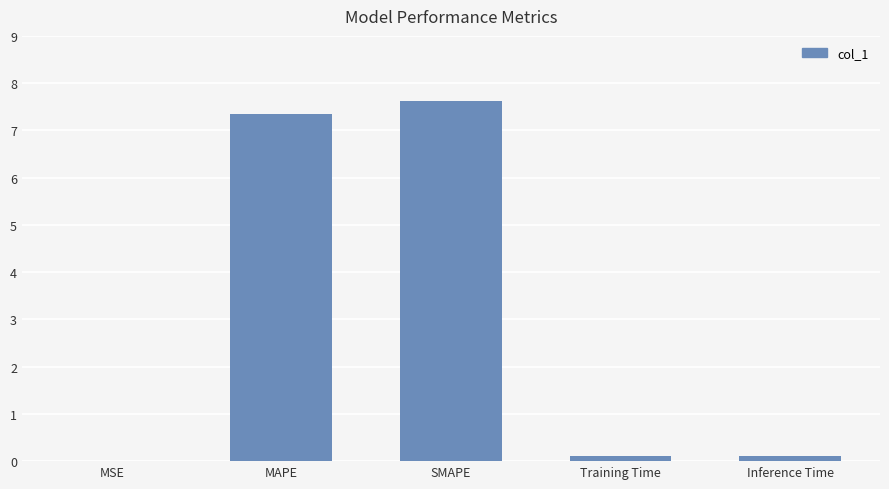

What is the sum of the values at Training Time and MAPE?

7.4